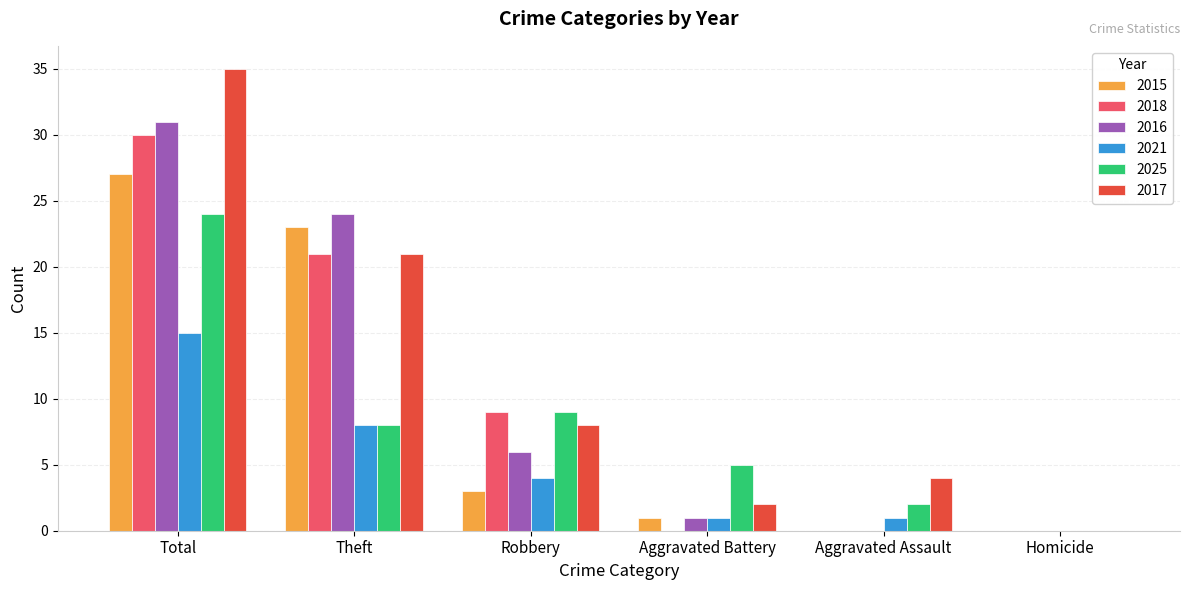

What is the difference between the 2015 values at Robbery and Aggravated Assault?

3